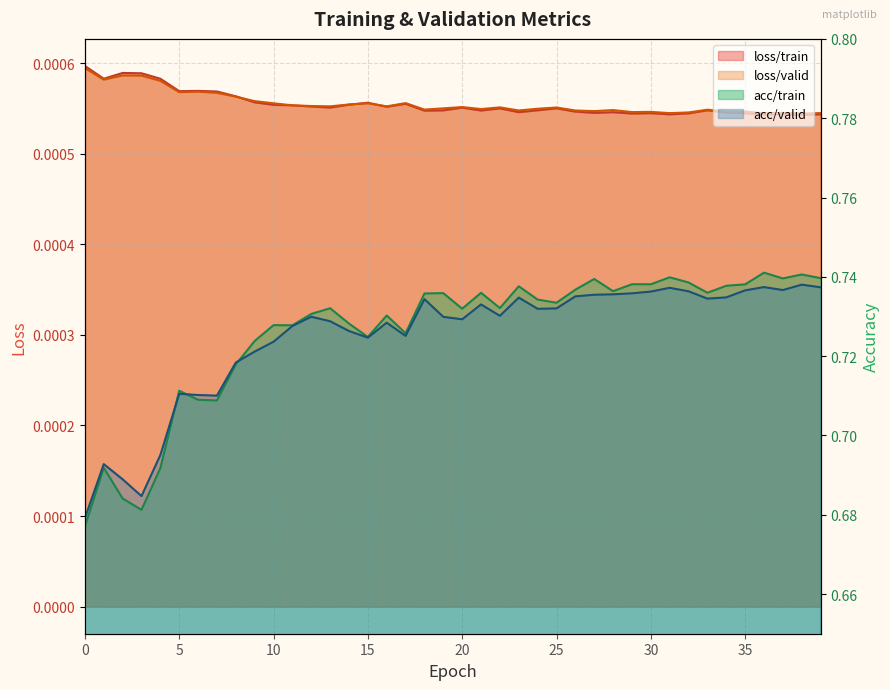

How many distinct data groups are displayed?

4